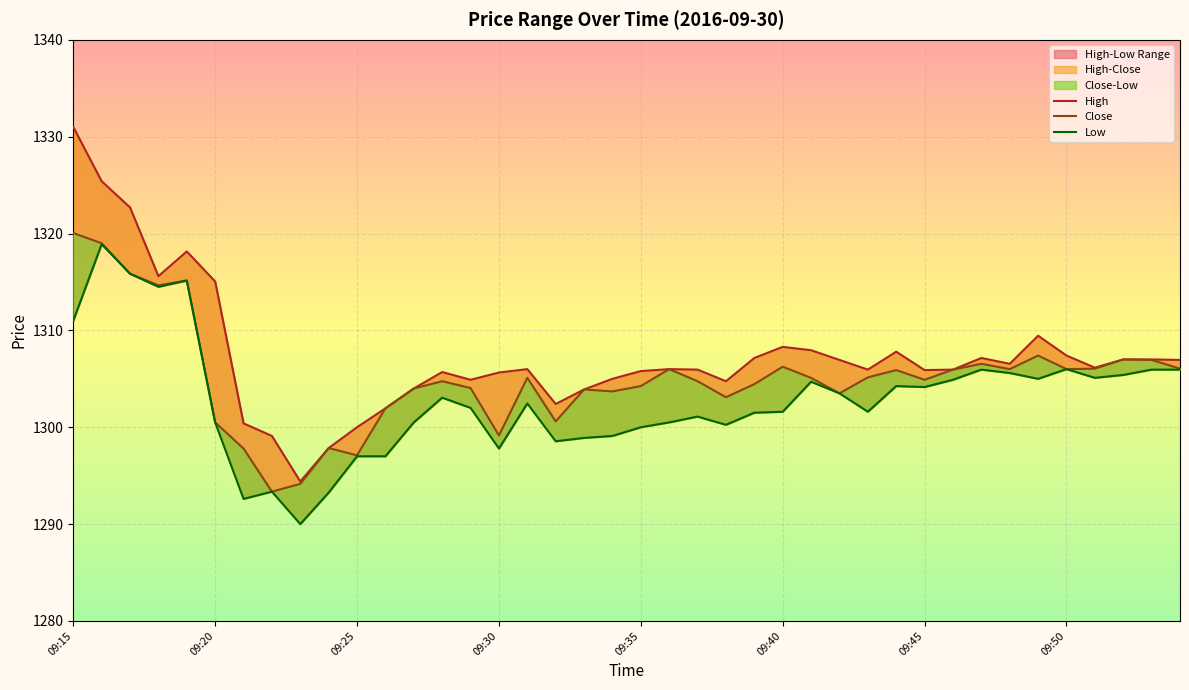

Where is Close nearest to the value 1306?

09:36